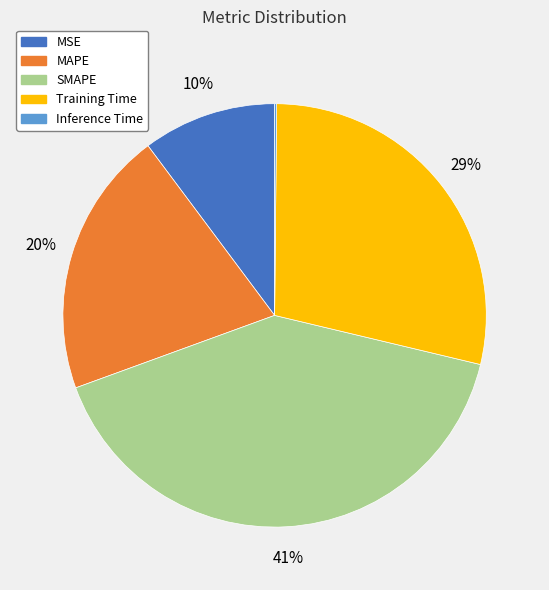

Is SMAPE the majority of the pie?

No